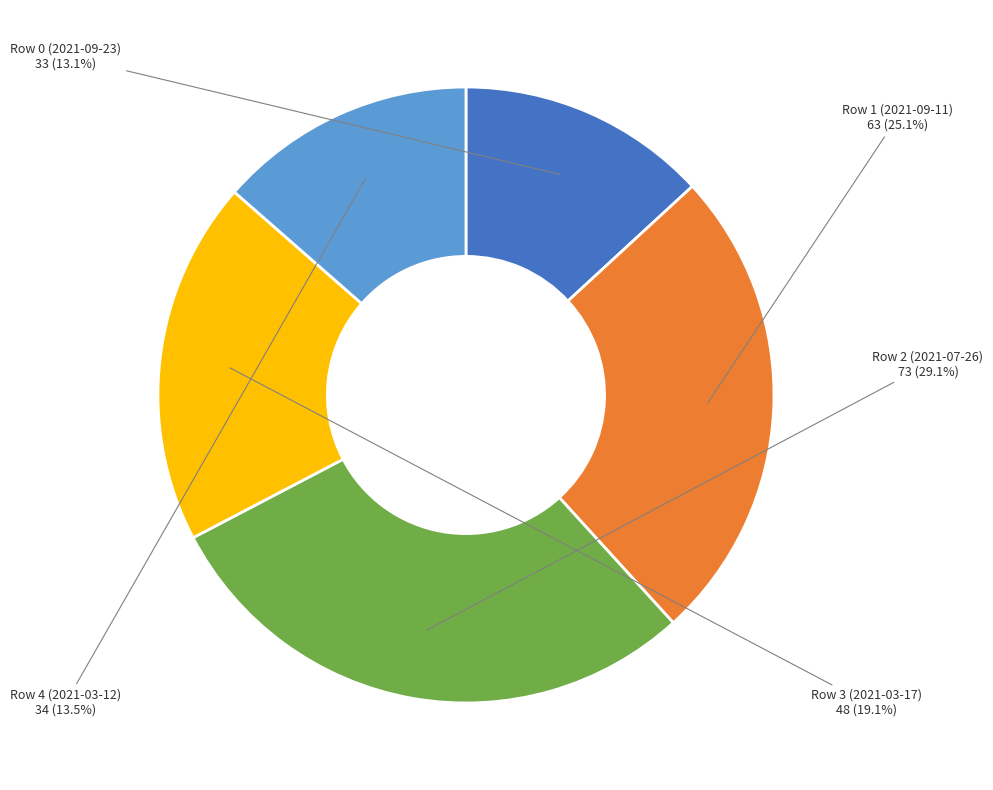

Which has a higher value, Row 3 (2021-03-17) or Row 4 (2021-03-12)?

Row 3 (2021-03-17)